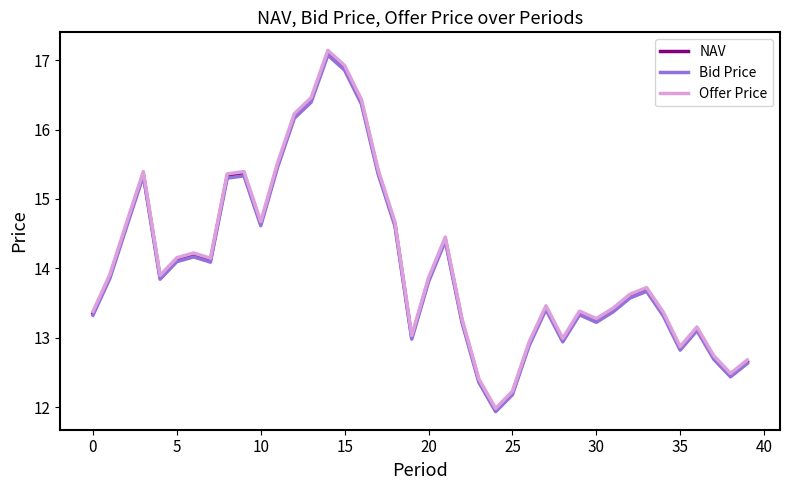

Which series has the largest range (max minus min)?

Offer Price